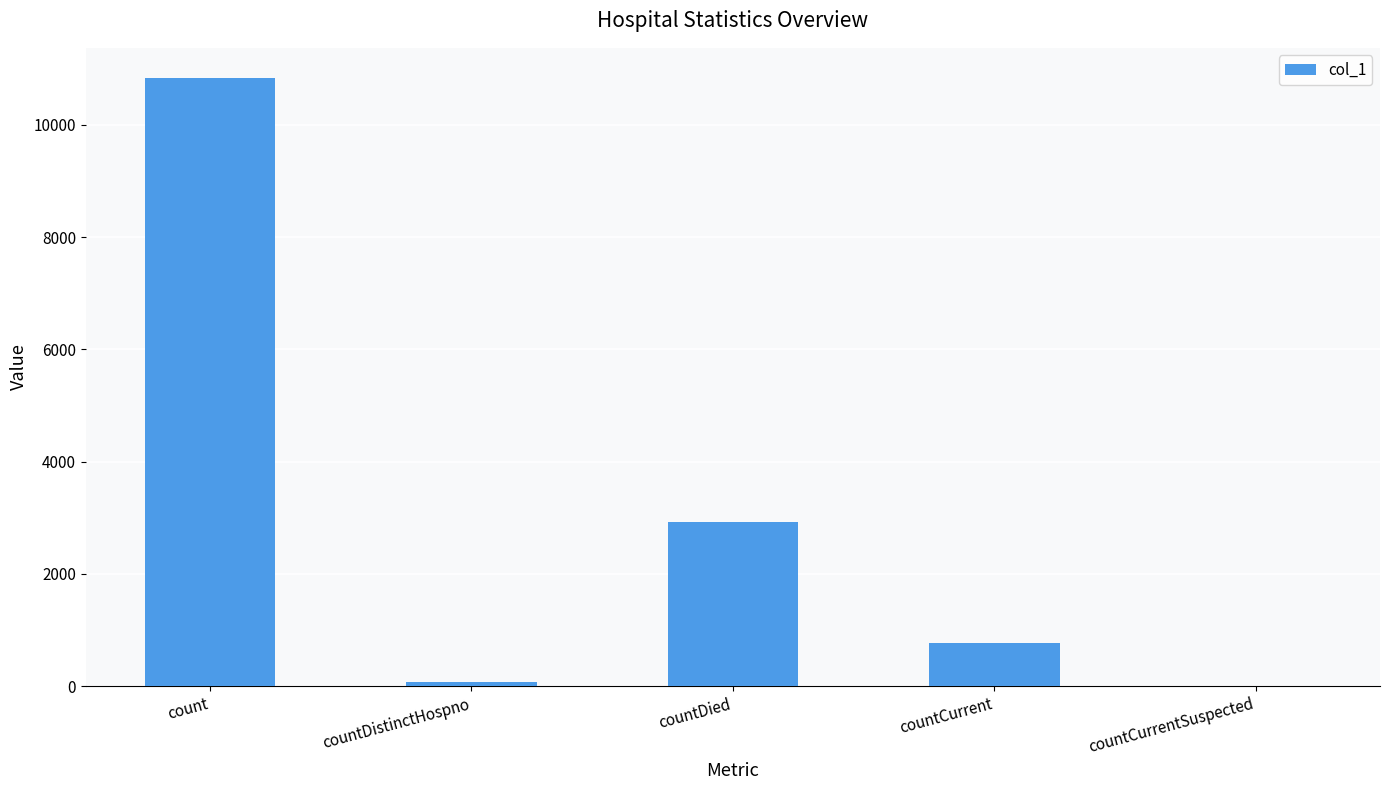

How many series are shown in this chart?

1